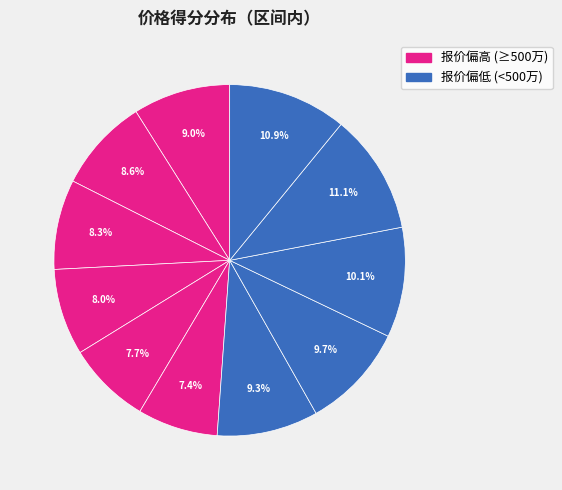

How many segments does this pie chart have?

11